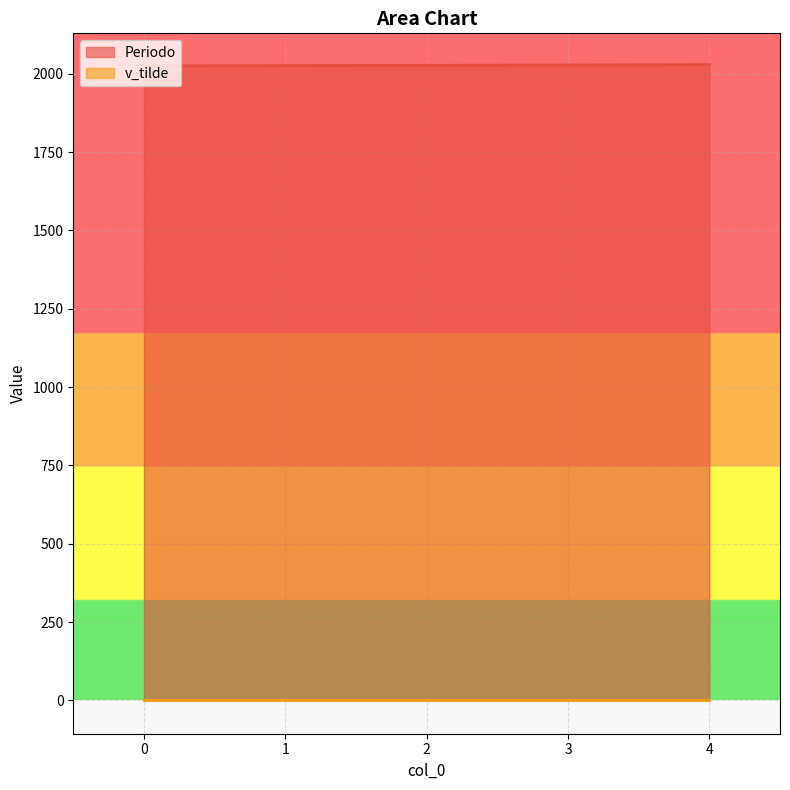

What is the sum of all values?

10135